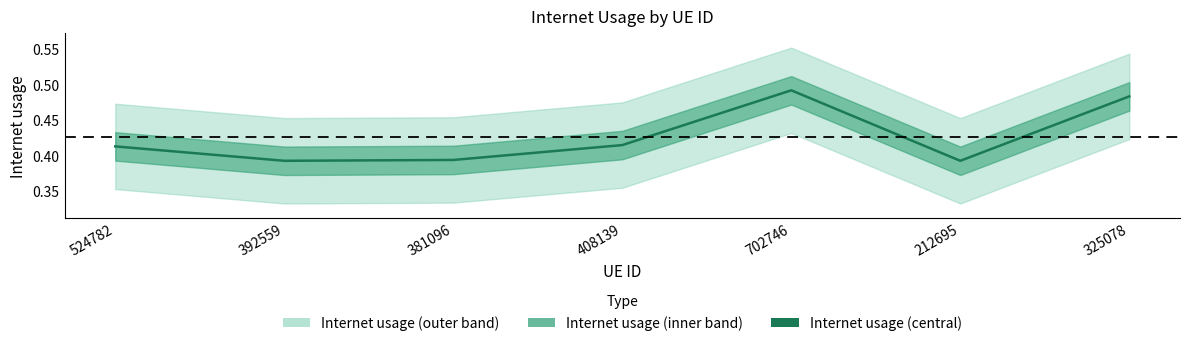

Which category has the highest value across all series?

702746